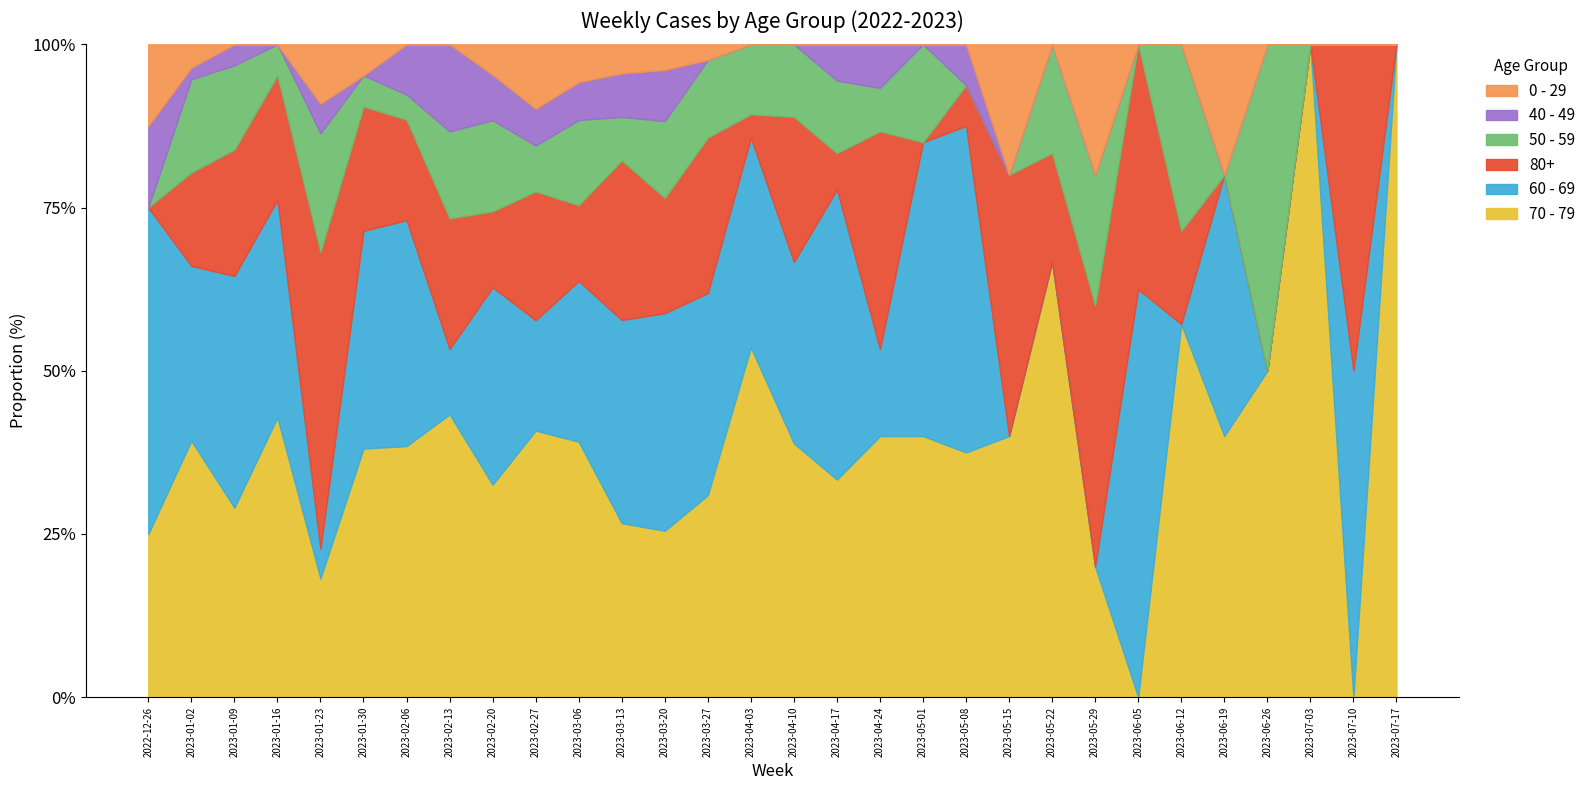

Between 2023-05-01 and 2023-05-22, which series saw the biggest shift?

60 - 69